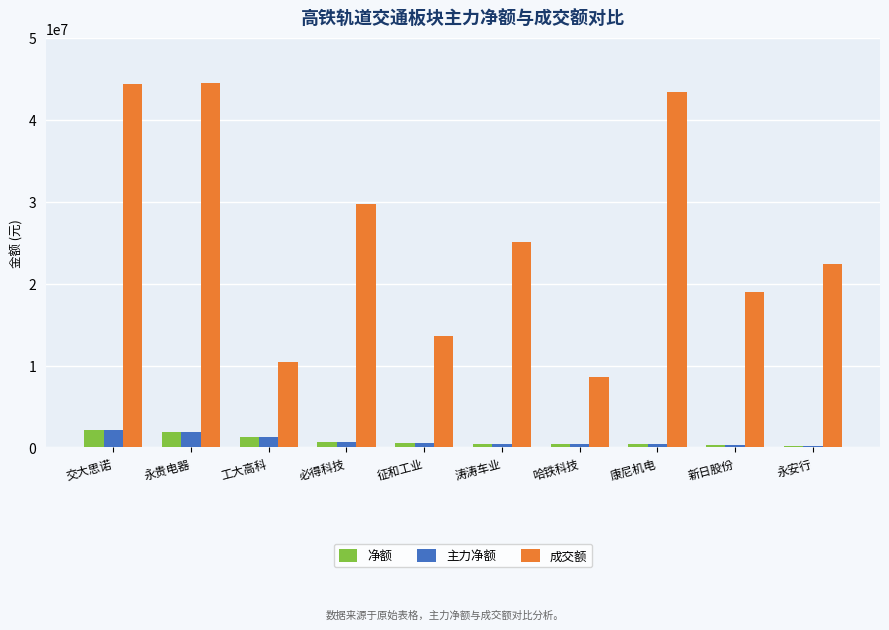

What is the maximum value for 主力净额?

2113225